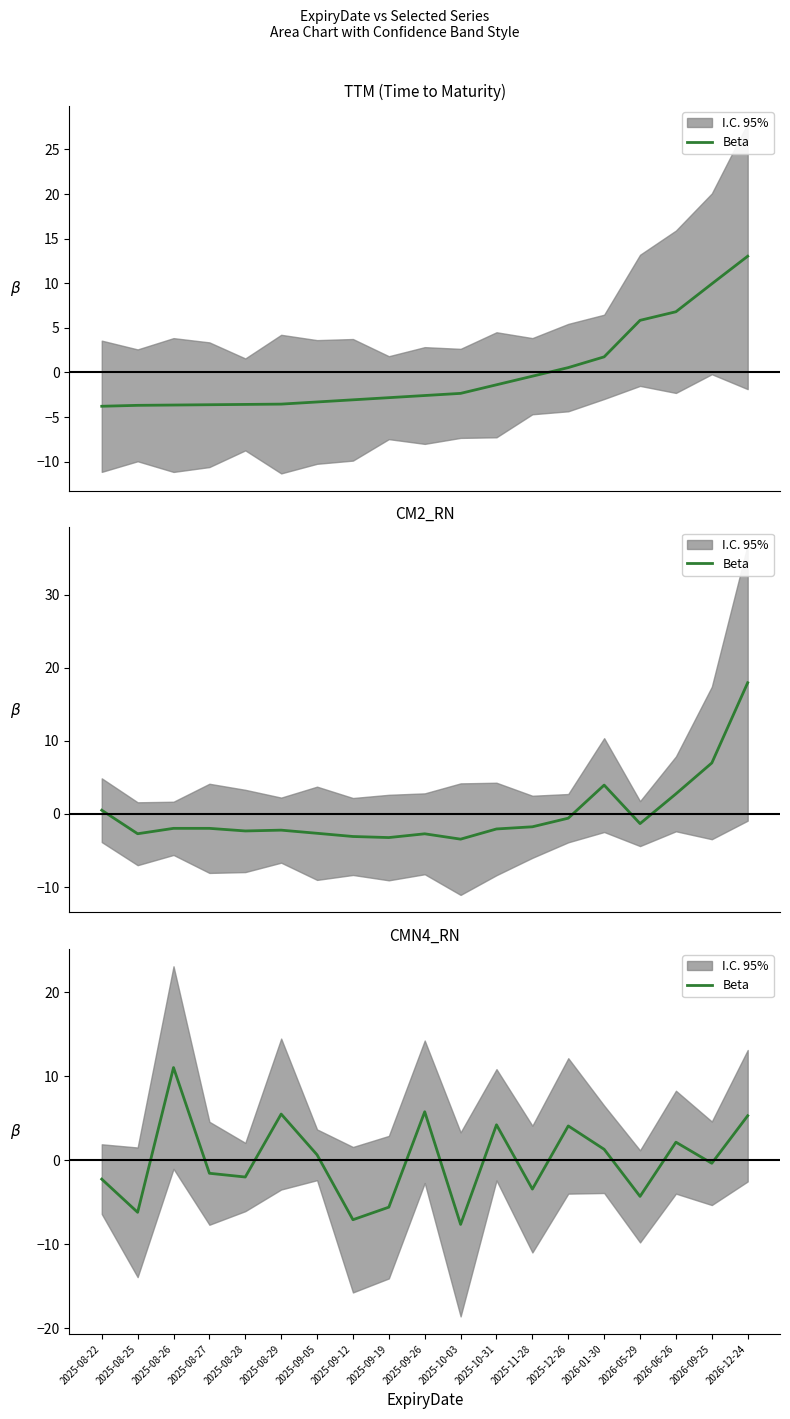

Read the value at 2025-09-12.

-7.1